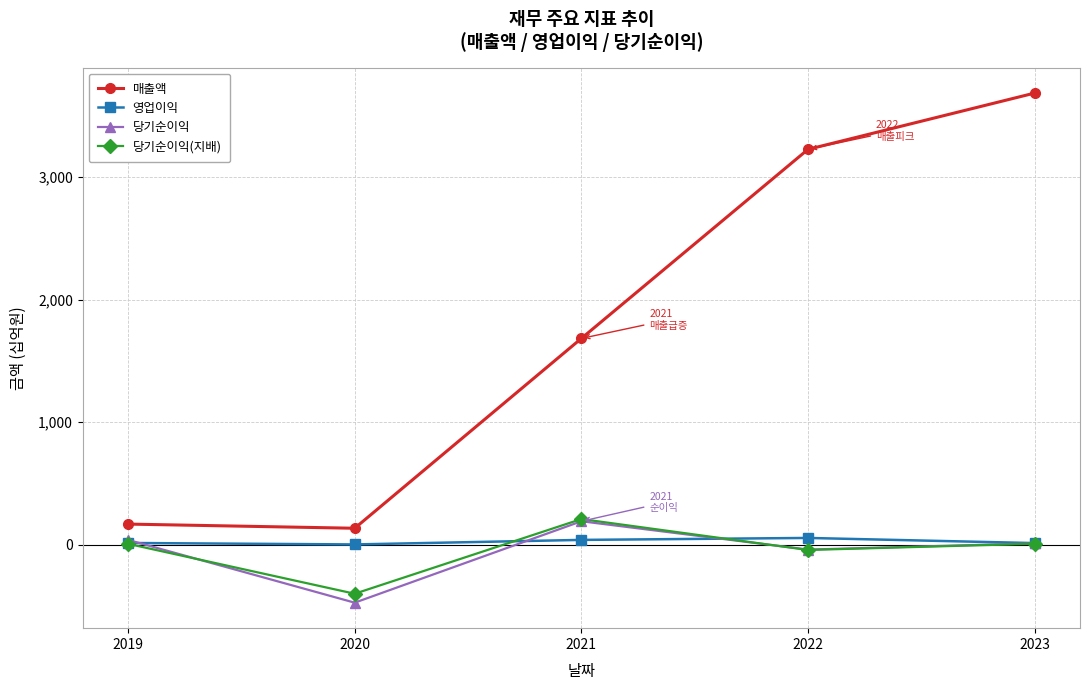

Is it true that 당기순이익(지배) equals 210 at 2021?

True